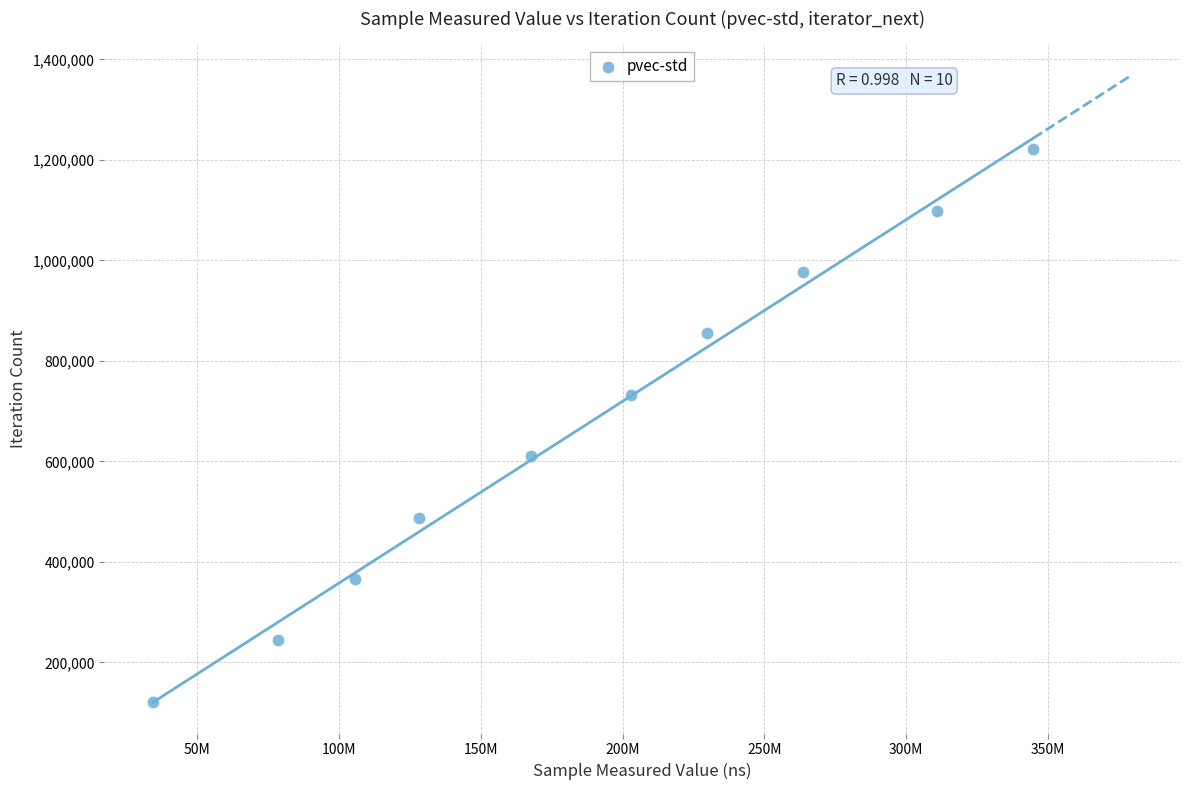

What is the range of Y values (max minus min)?

1098999